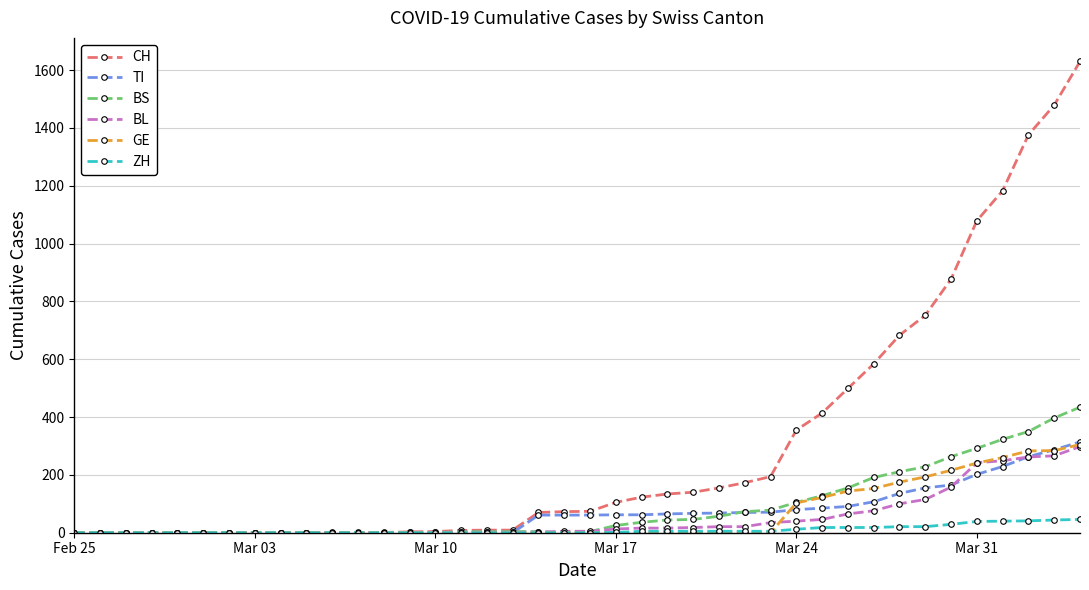

After their last crossing, which series has the higher values: BL or TI?

TI